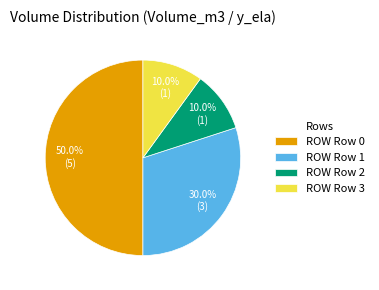

What is the largest slice in the pie chart?

ROW Row 0